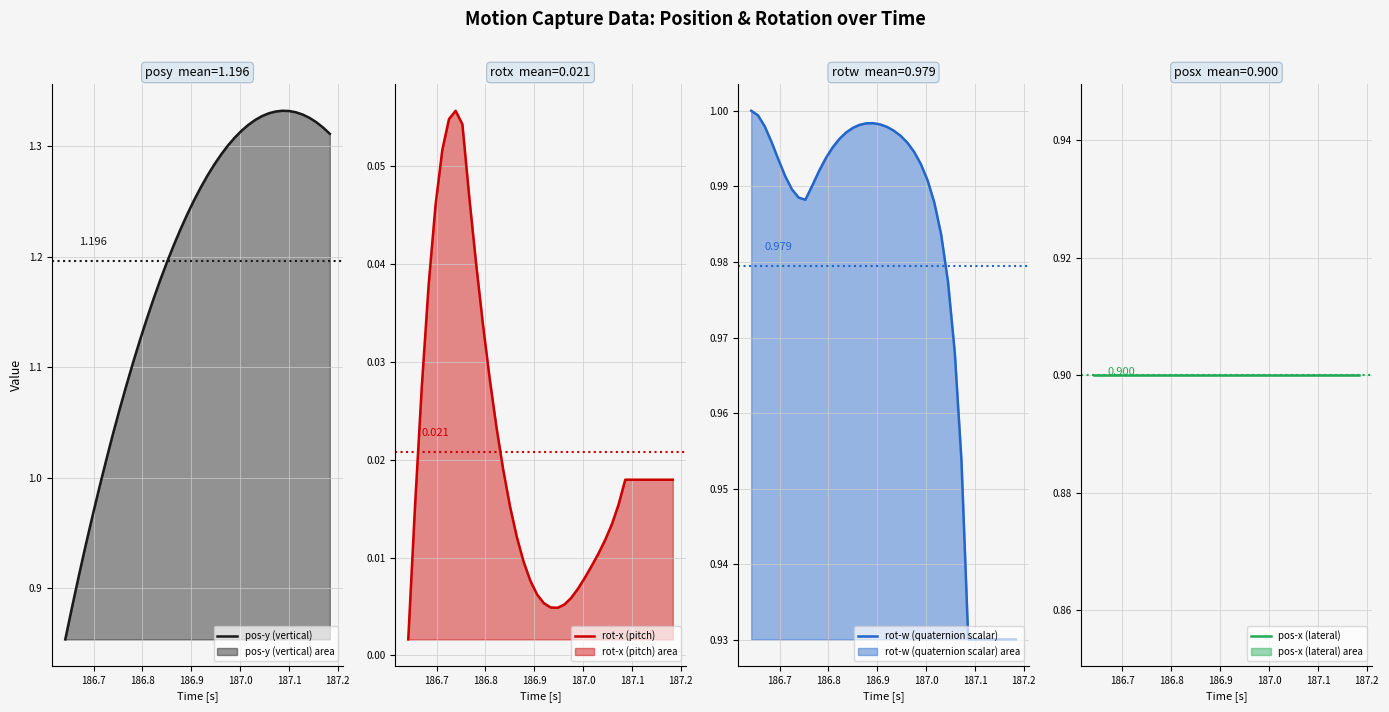

Which series has the largest range (max minus min)?

pos-y (vertical)